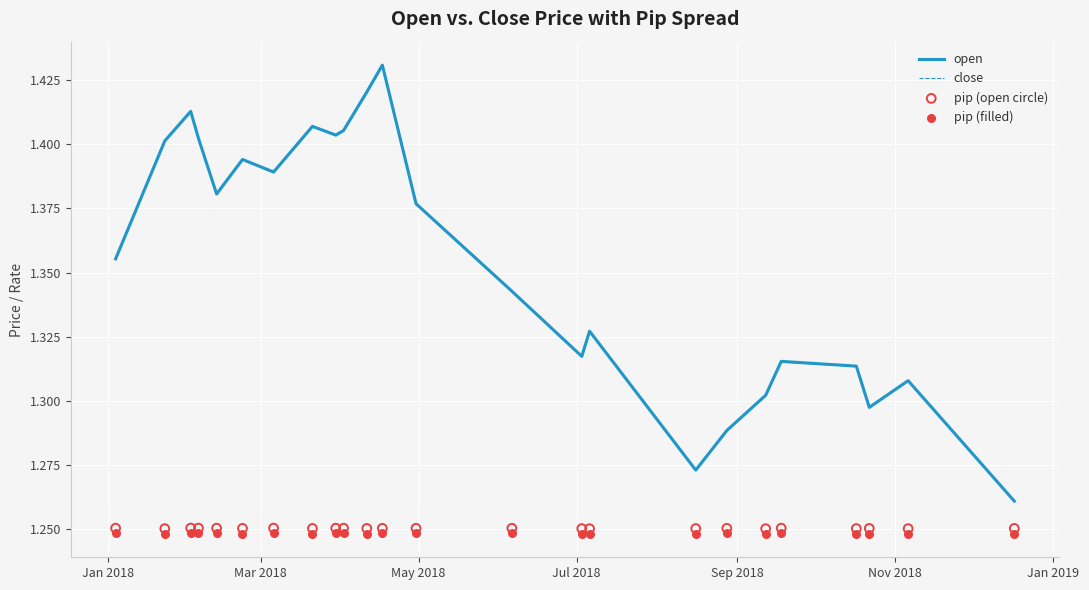

Which series has the largest Y range (max minus min)?

open